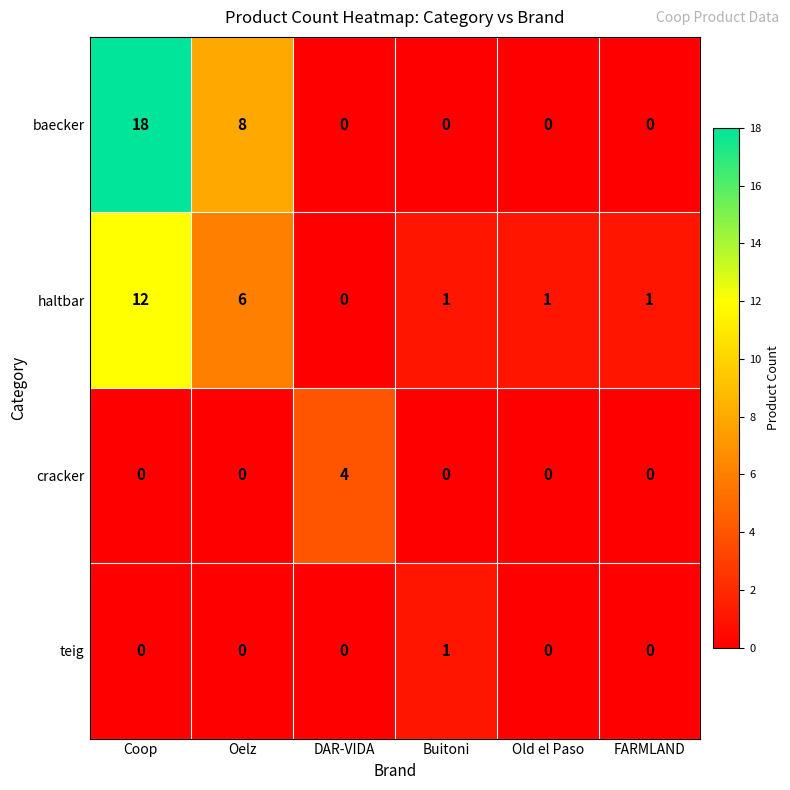

At which label does teig reach its peak?

Buitoni